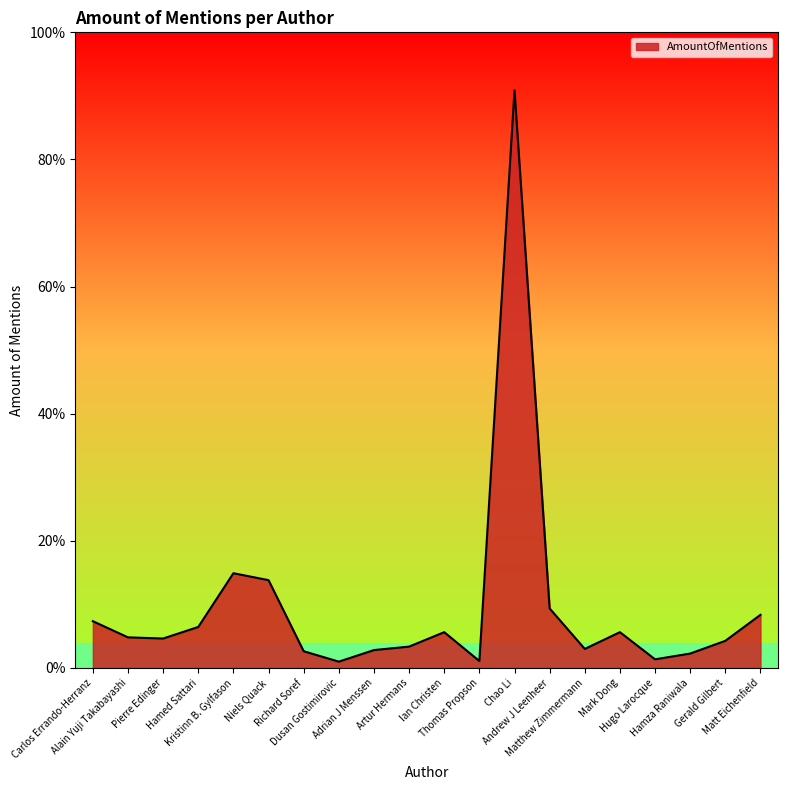

At which label is the value closest to 505?

Kristinn B. Gylfason